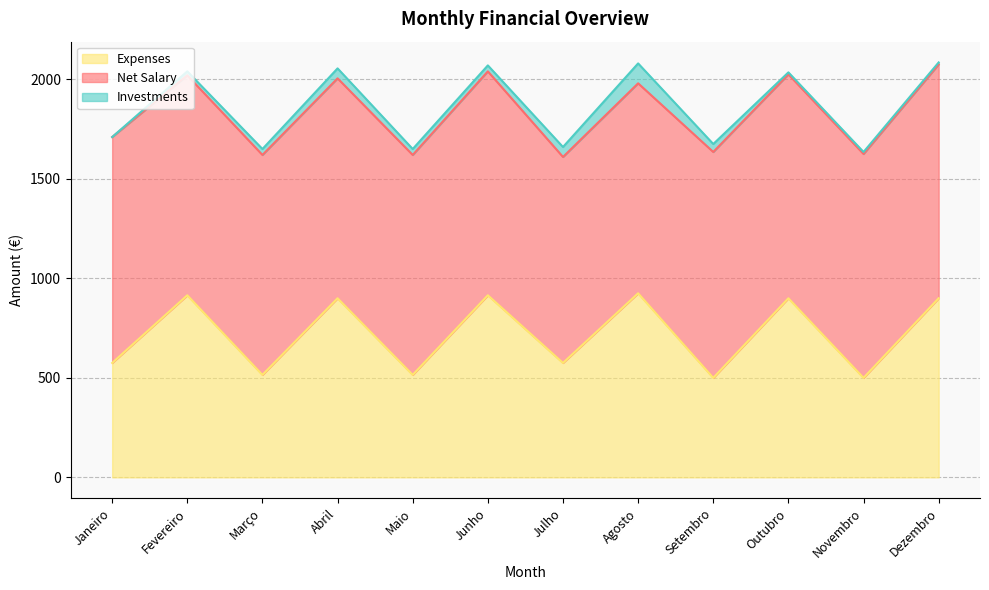

True or false: Net Salary and Investments cross at least once.

False